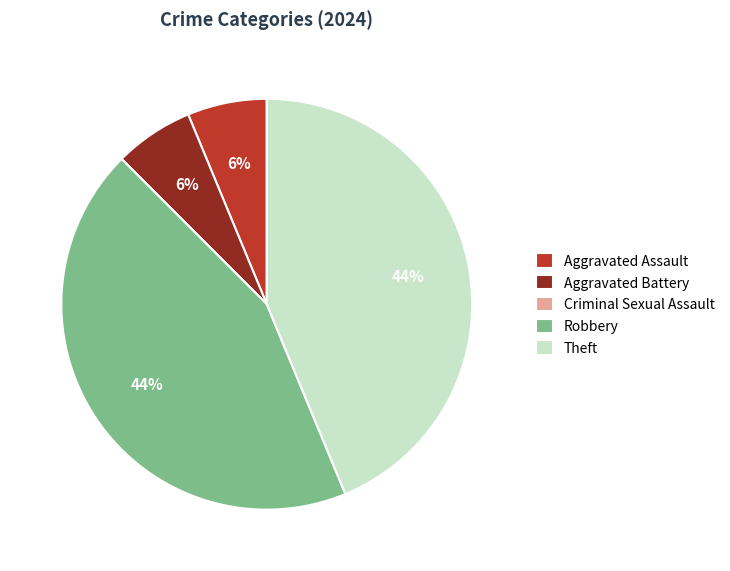

To the nearest percent, what is the combined percentage of Aggravated Battery and Robbery?

50%